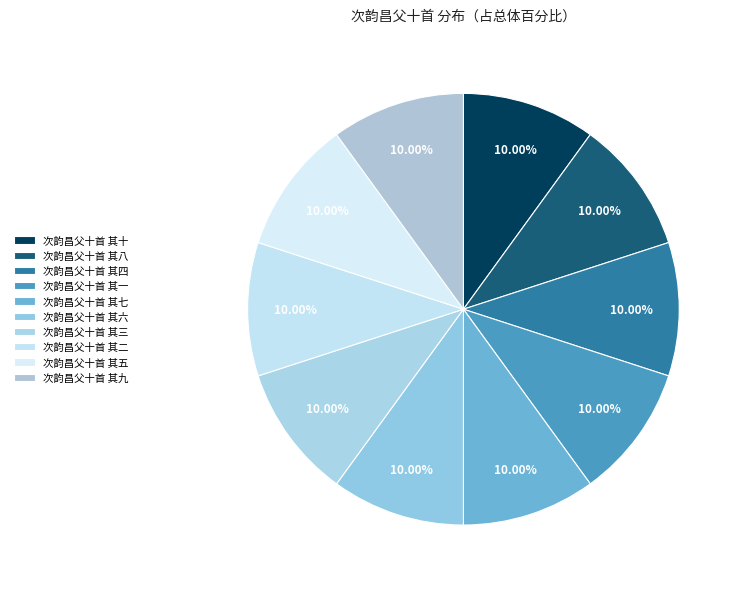

Is it true that 次韵昌父十首 其九 is 10% of the pie?

True